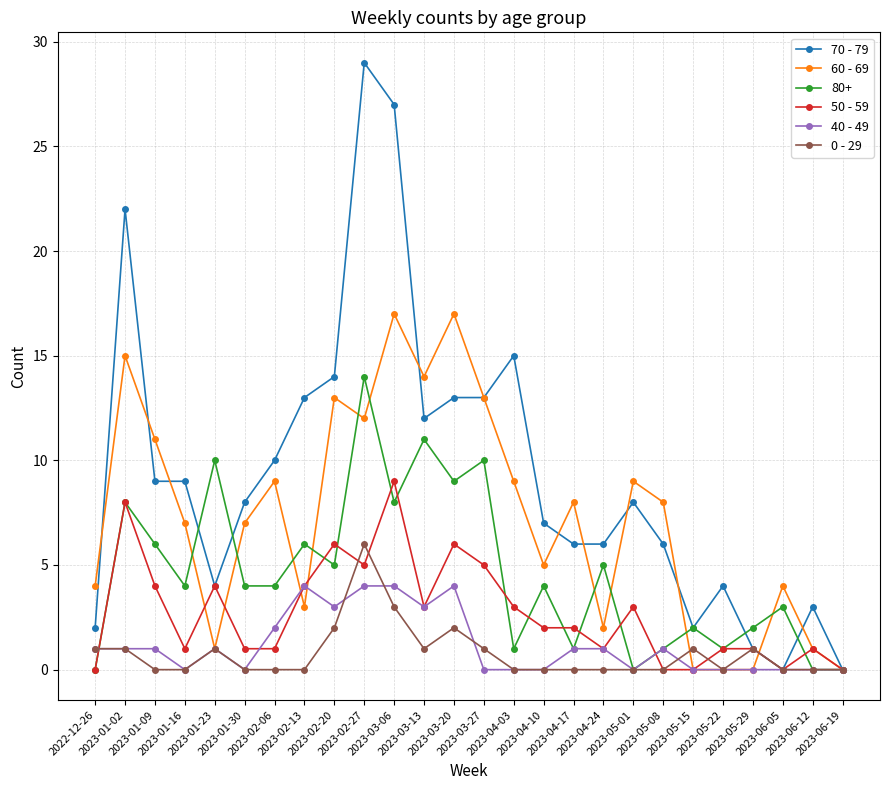

Does the chart have visible grid lines?

Yes